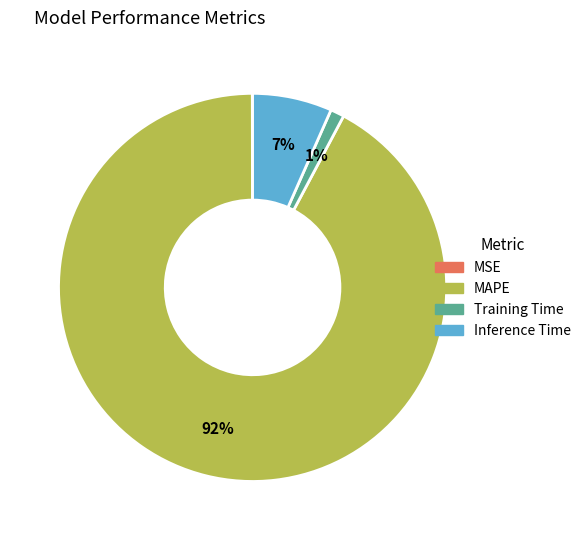

To the nearest percent, what portion does MAPE represent?

92%